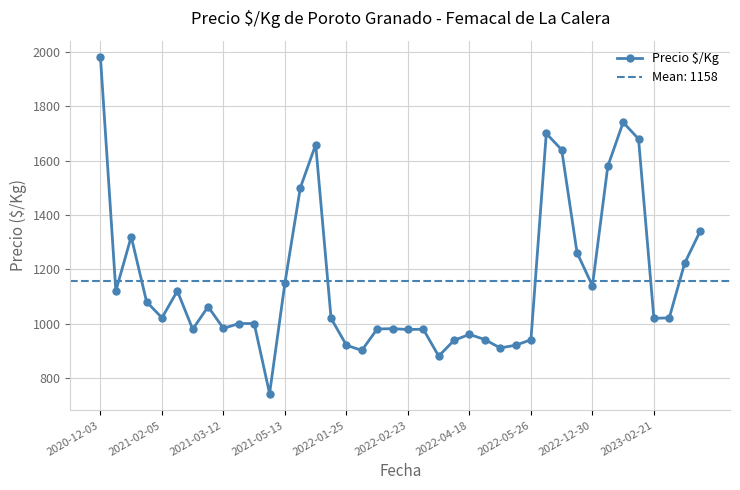

Which category has the highest value in the Precio $/Kg series?

2020-12-03